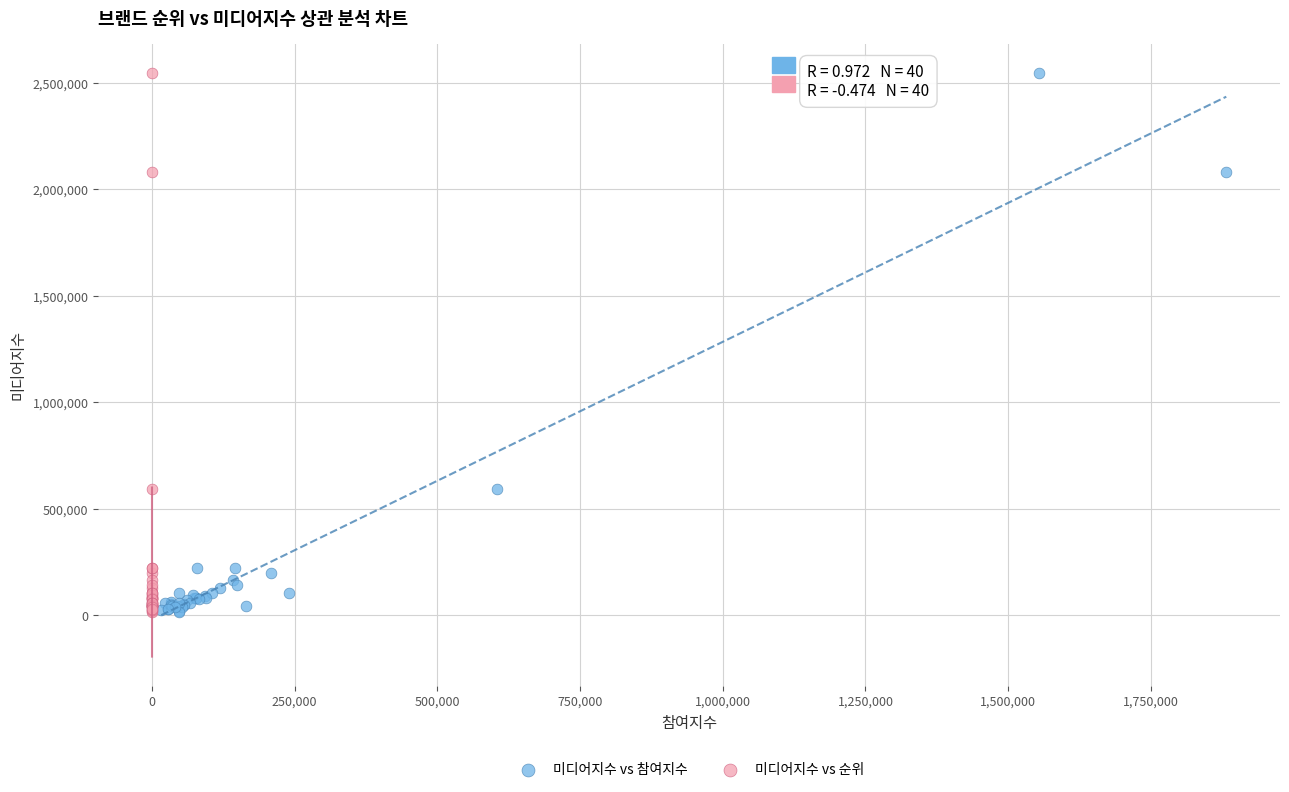

What are all the series names shown in the legend?

미디어지수 vs 참여지수, 미디어지수 vs 순위